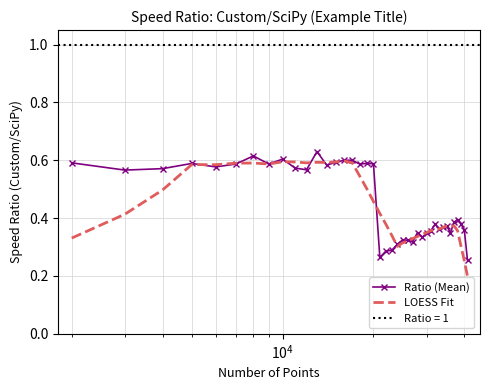

After their last crossing, which series has the higher values: LOESS Fit or Ratio (Mean)?

Ratio (Mean)